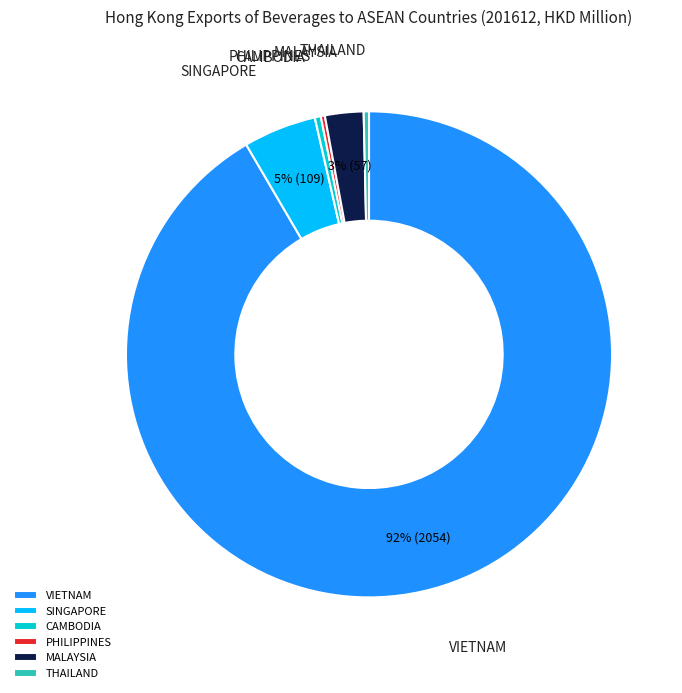

Is there any slice that represents more than half of the pie?

Yes